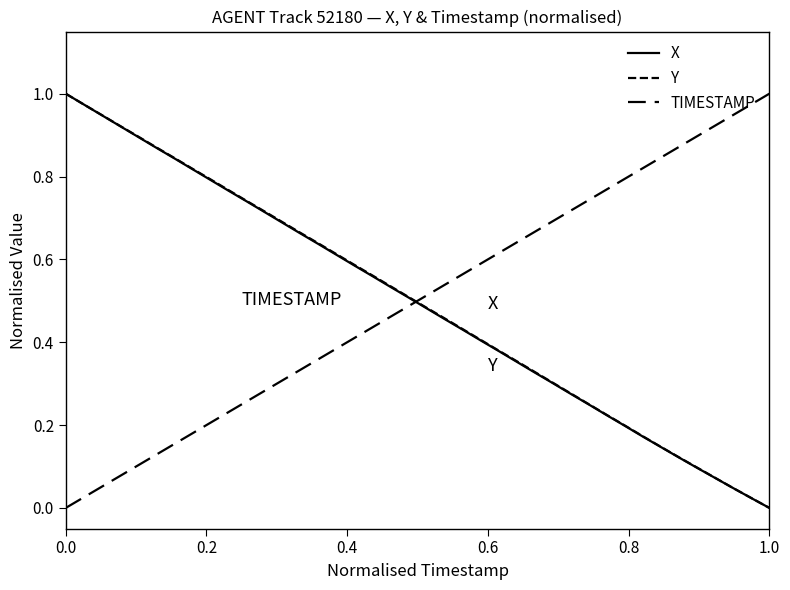

Rank the series by their average value, from highest to lowest.

TIMESTAMP, Y, X